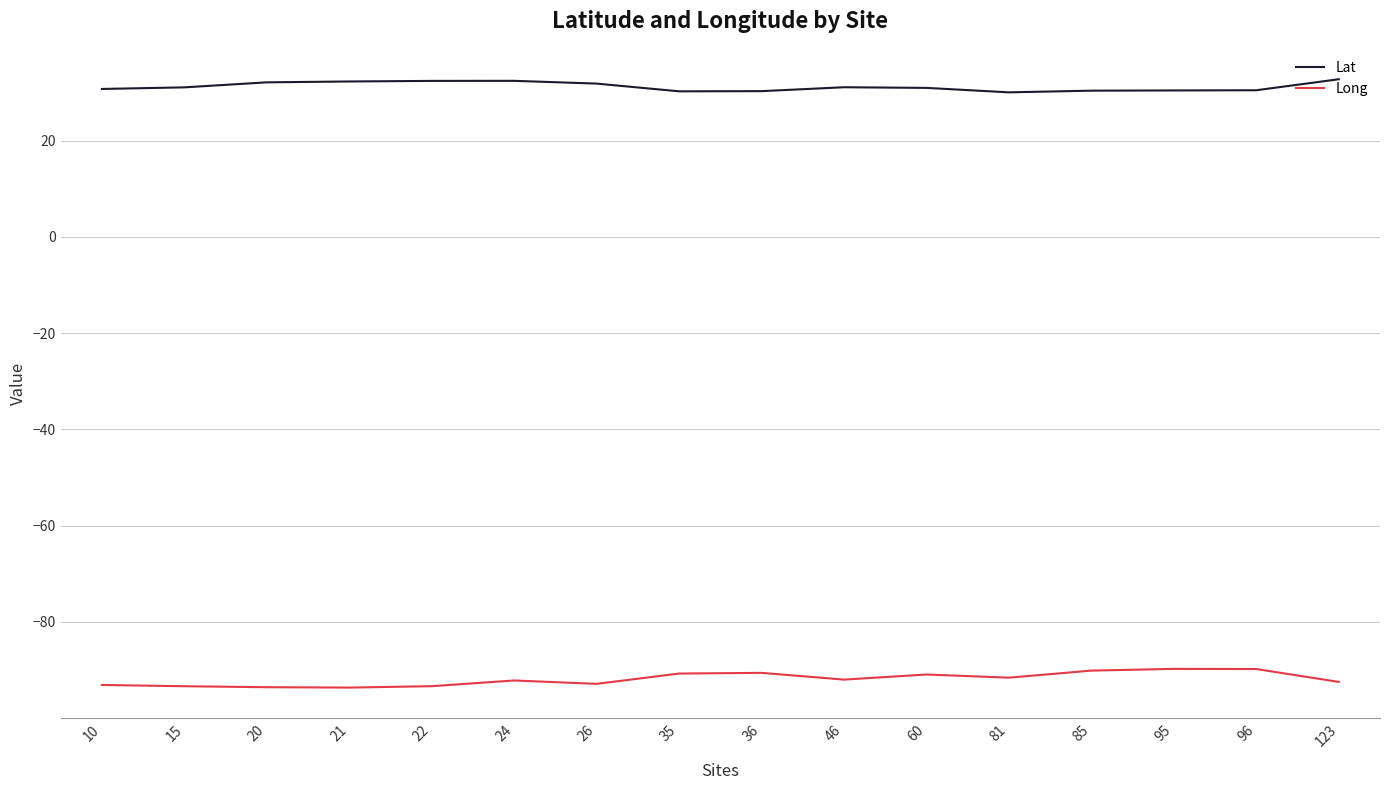

At 15, list the series in order from smallest to largest.

Long, Lat